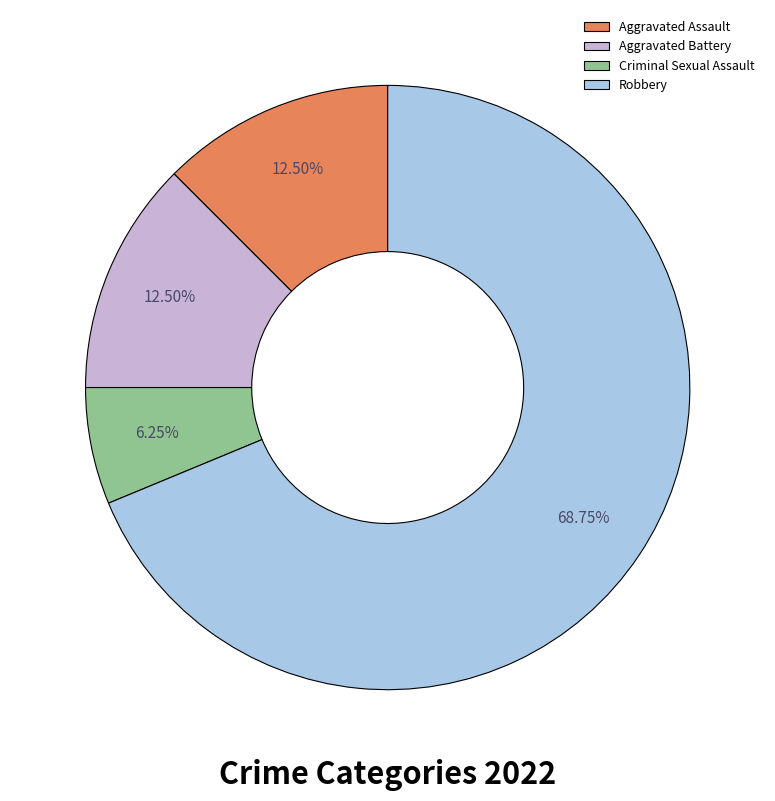

Which has a higher value, Robbery or Aggravated Battery?

Robbery